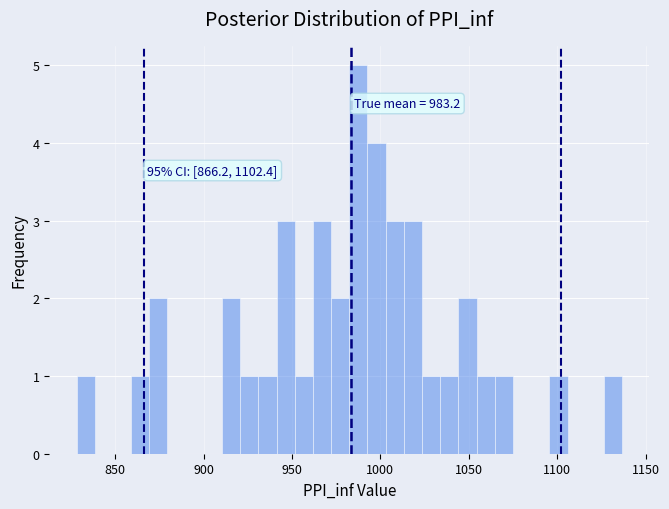

Around what value on the x-axis is the tallest bar? Give the approximate position of its centre, as read against the axis.

990